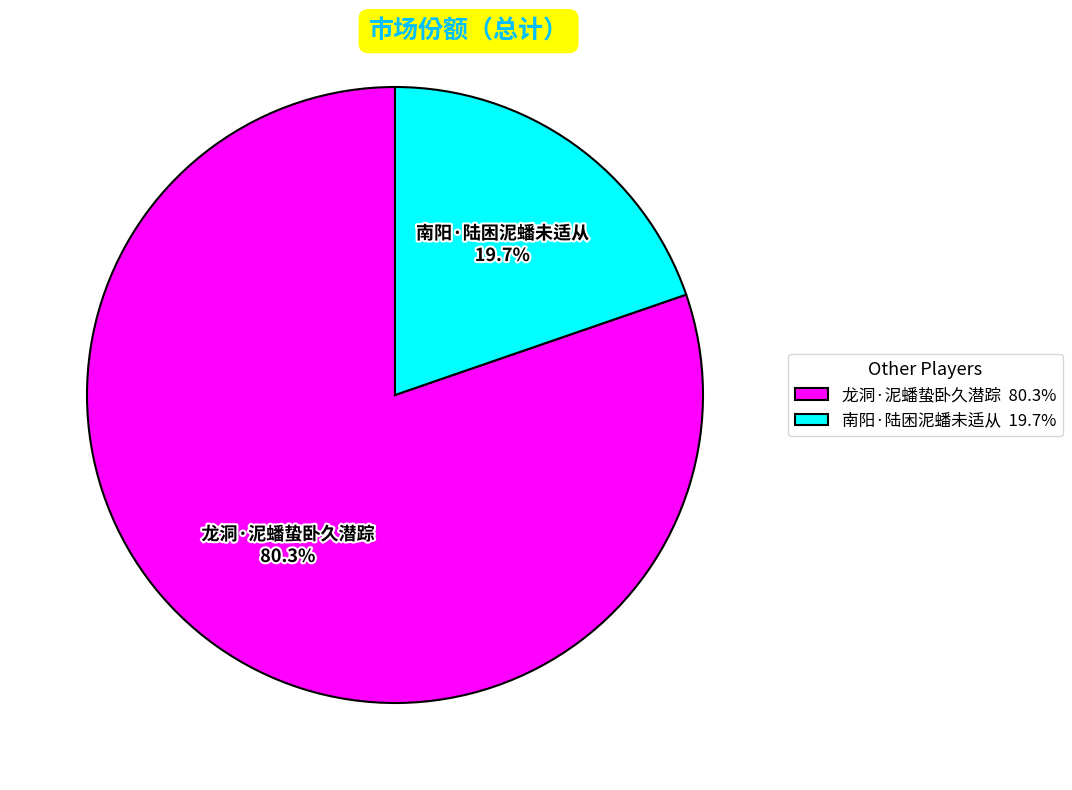

To the nearest percent, what percentage of the pie is 南阳·陆困泥蟠未适从?

20%